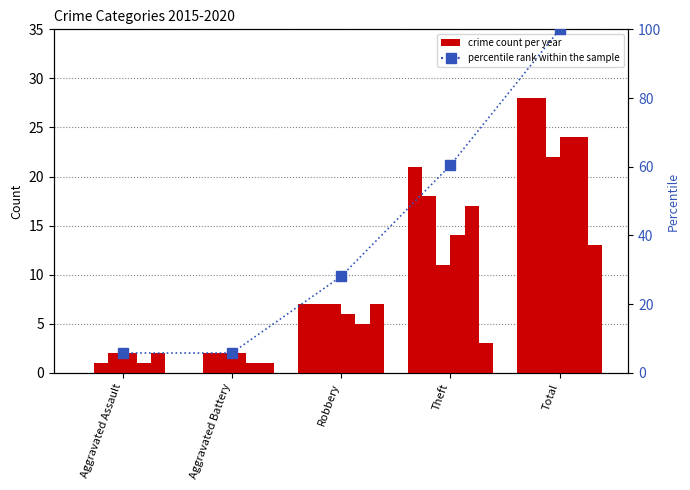

Reading right to left, what are all the values shown in this chart?

100.0	60.4	28.1	5.8	5.8